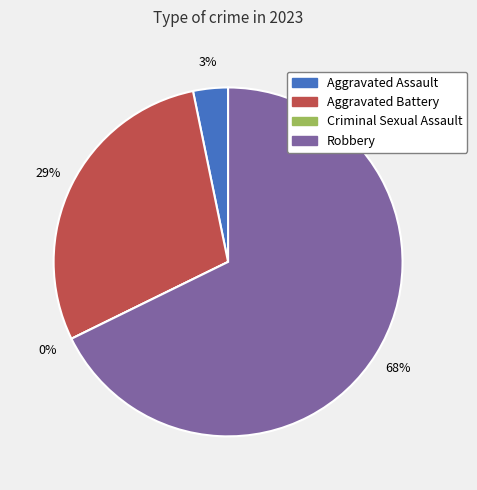

Which has a higher value, Aggravated Battery or Criminal Sexual Assault?

Aggravated Battery